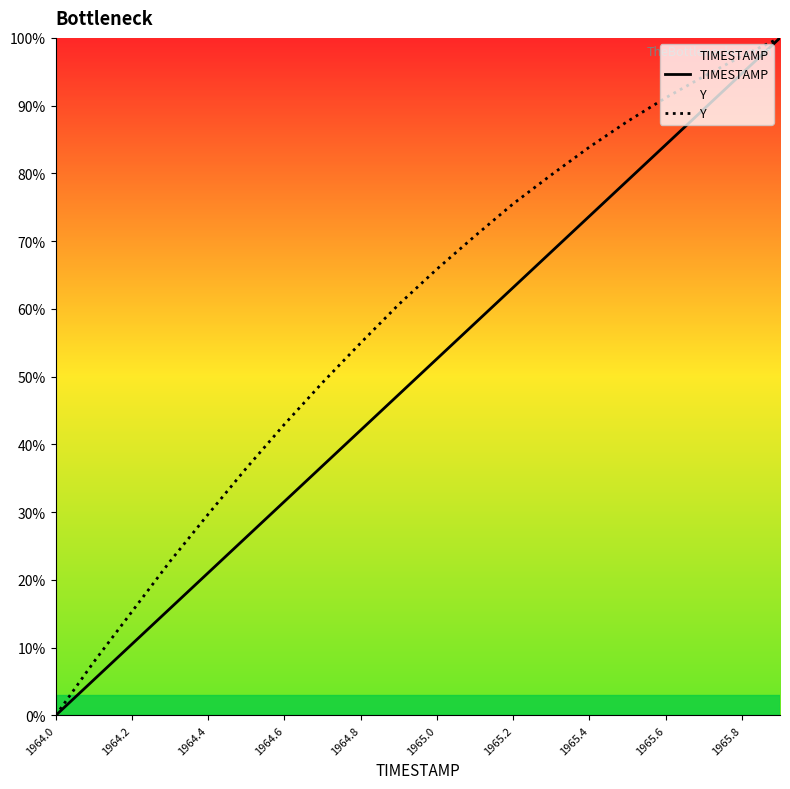

Which category has the lowest value across all series?

1964.0